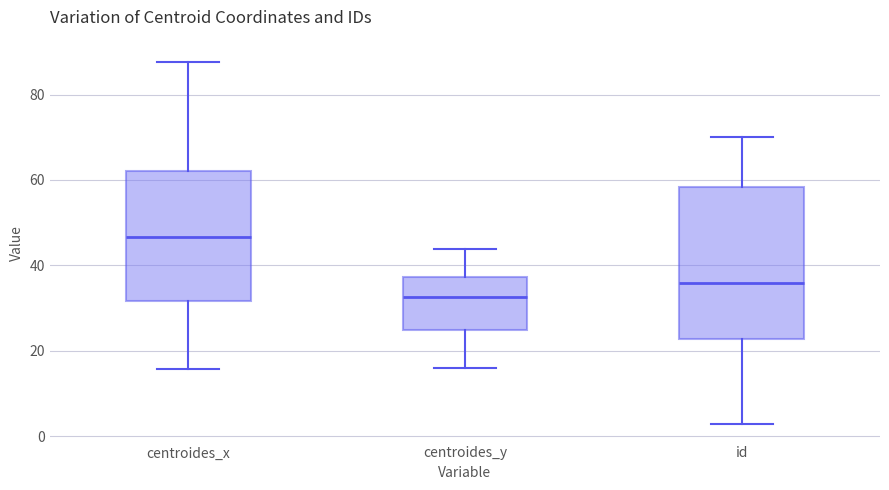

Reading left to right, read every box against the y-axis: the position of its median line, the range the box covers, and the ends of its whiskers. The values are not printed on the chart, so give them approximately, as read against the axis.

centroides_x: median 46, box 32 to 62, whiskers 16 to 88
centroides_y: median 32, box 24 to 38, whiskers 16 to 44
id: median 36, box 22 to 58, whiskers 4 to 70